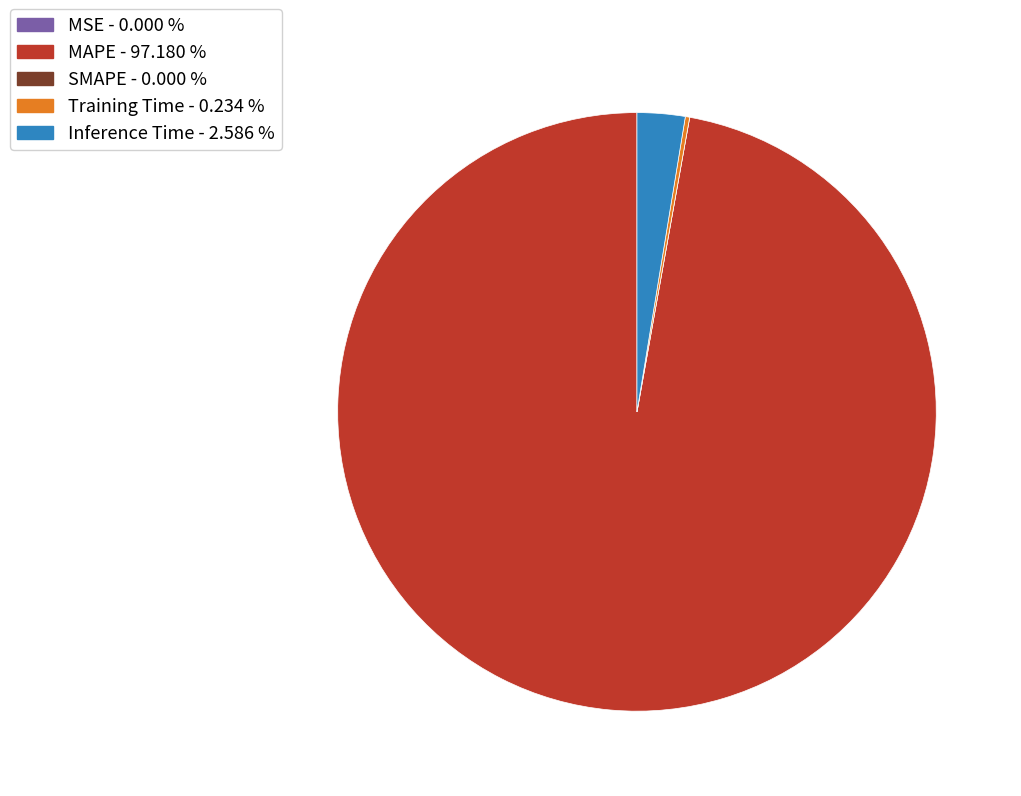

Is it true that MAPE is 97% of the pie?

True